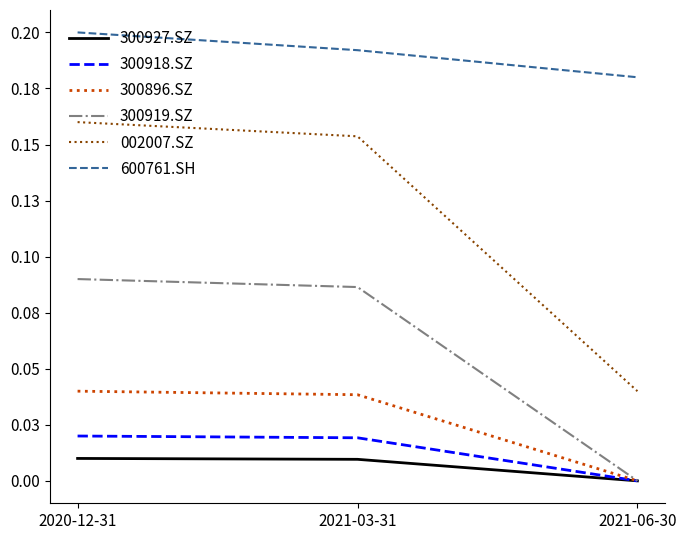

Does the chart have visible grid lines?

No